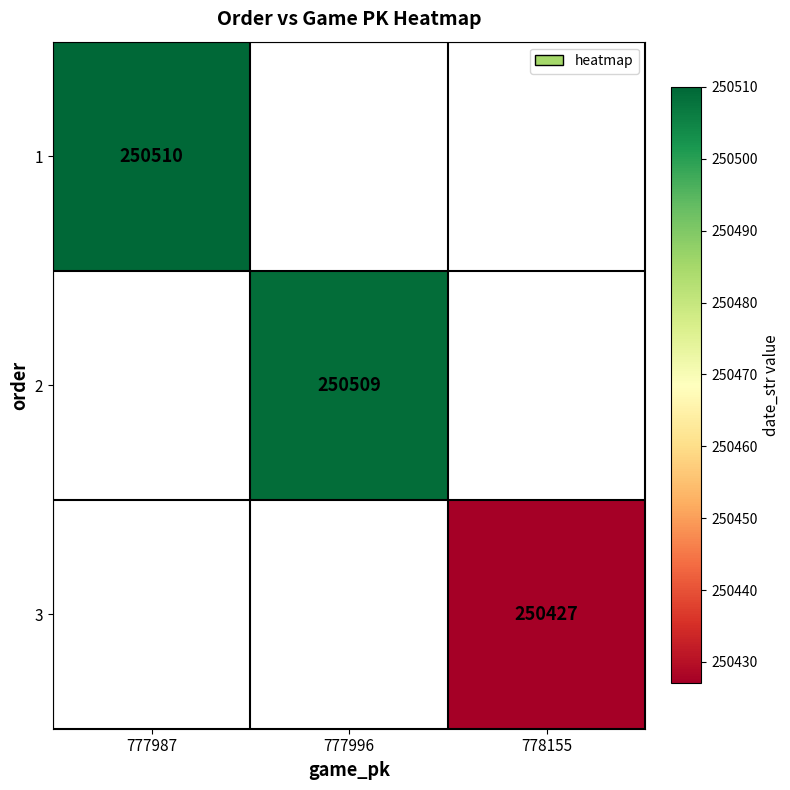

The 1 series shows 114013 at 777987. True or false?

False